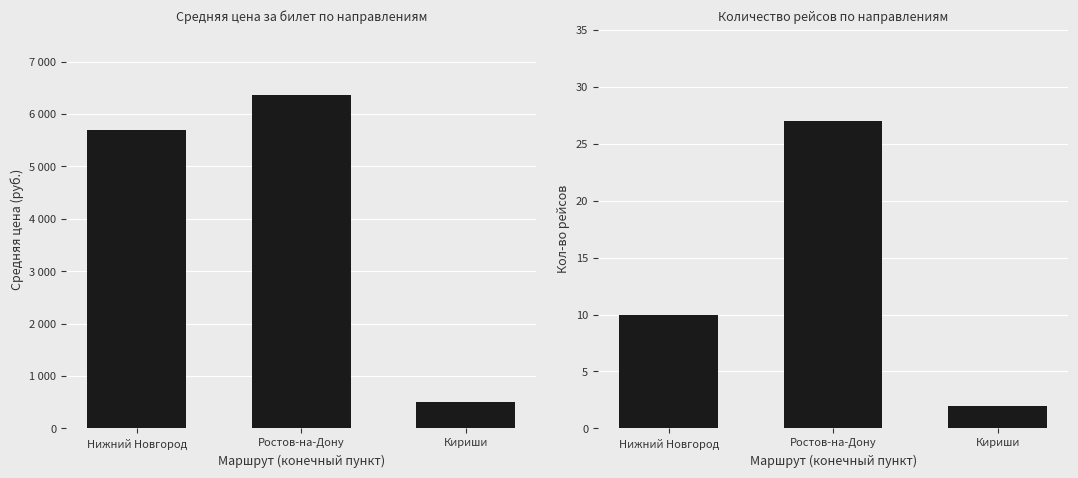

True or false: Средняя цена has a value of 862.0 at Кириши.

False